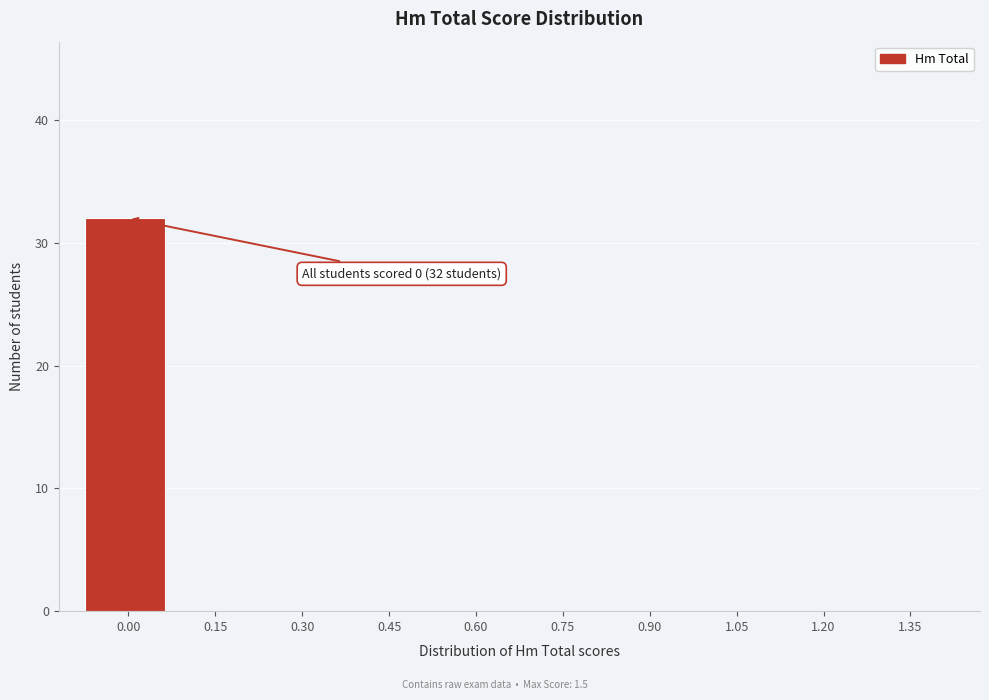

Reading left to right, extract all data points from this chart.

0.00=32	0.15=0	0.30=0	0.45=0	0.60=0	0.75=0	0.90=0	1.05=0	1.20=0	1.35=0